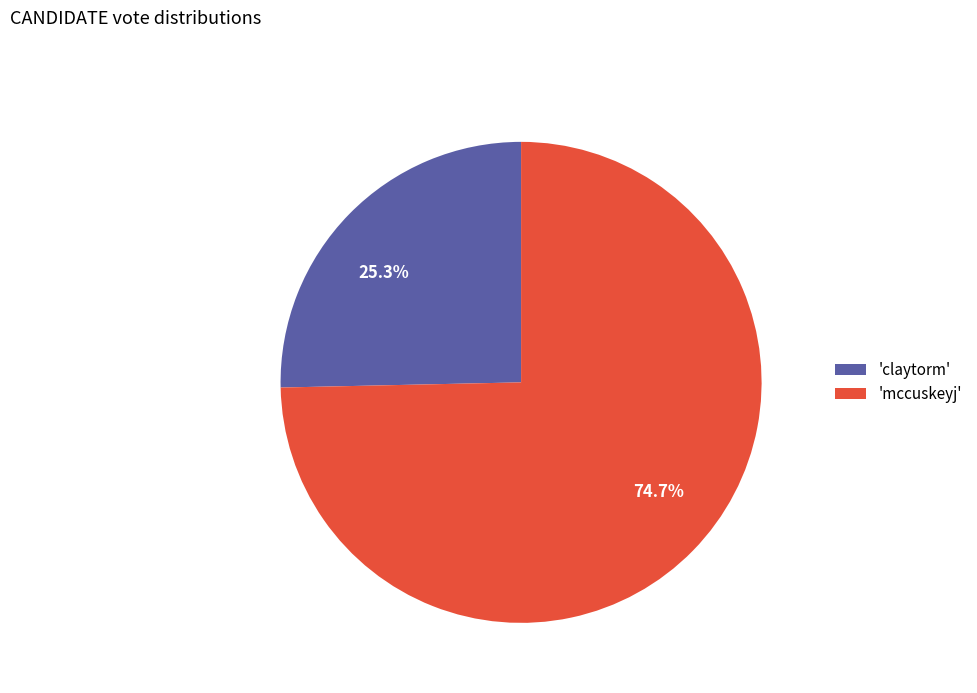

Which has a higher value, 74.7% or 25.3%?

74.7%